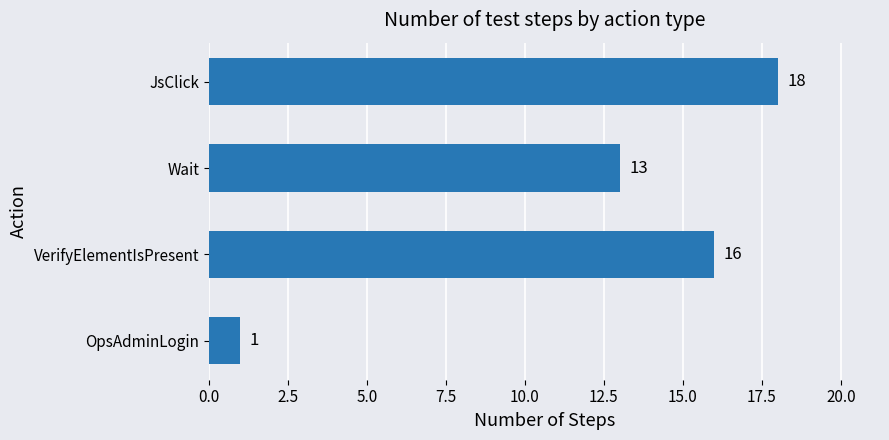

Is it true that the value at JsClick is 7?

False